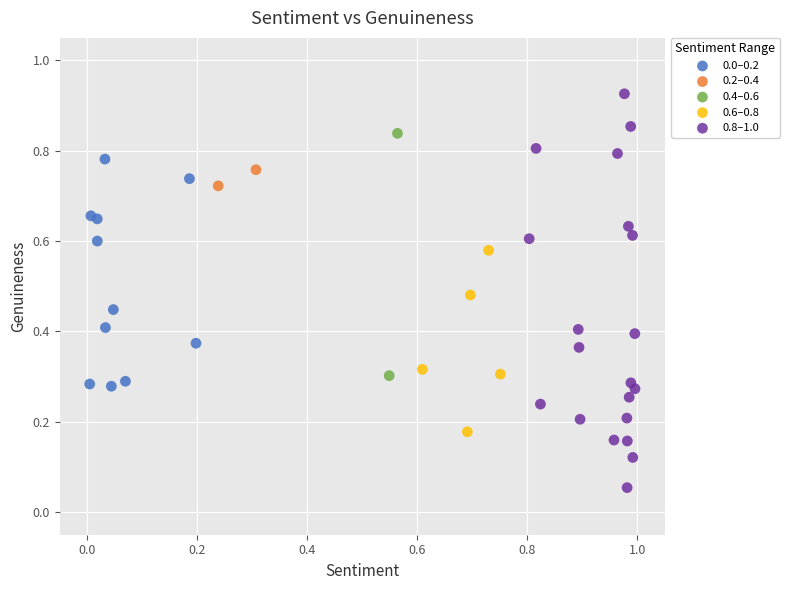

Which series contains the lowest Y value?

0.8–1.0